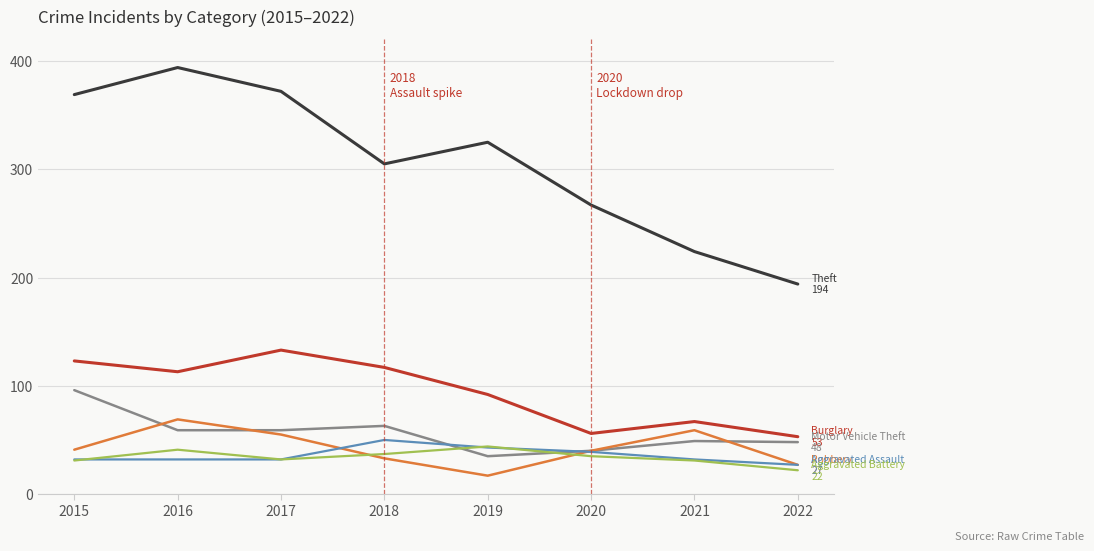

What is the maximum value shown in the chart?

394